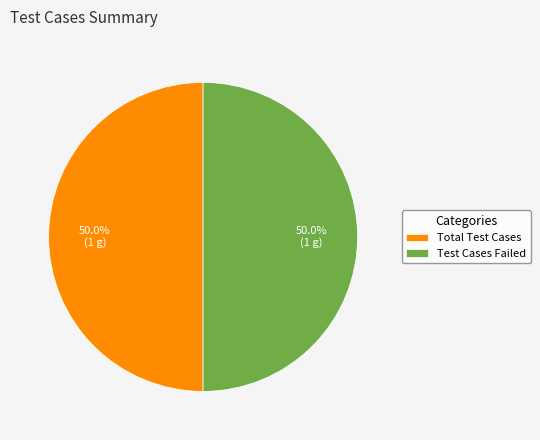

What percentage do Total Test Cases and Test Cases Failed together represent?

100.0%